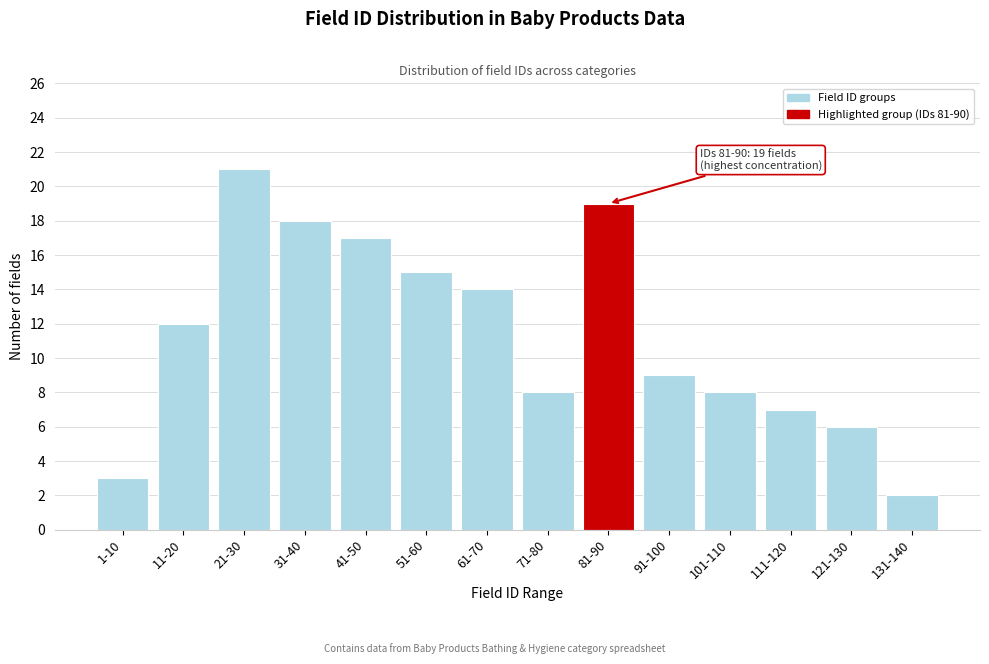

Reading left to right, extract all data points from this chart.

1-10=3	11-20=12	21-30=21	31-40=18	41-50=17	51-60=15	61-70=14	71-80=8	81-90=19	91-100=9	101-110=8	111-120=7	121-130=6	131-140=2